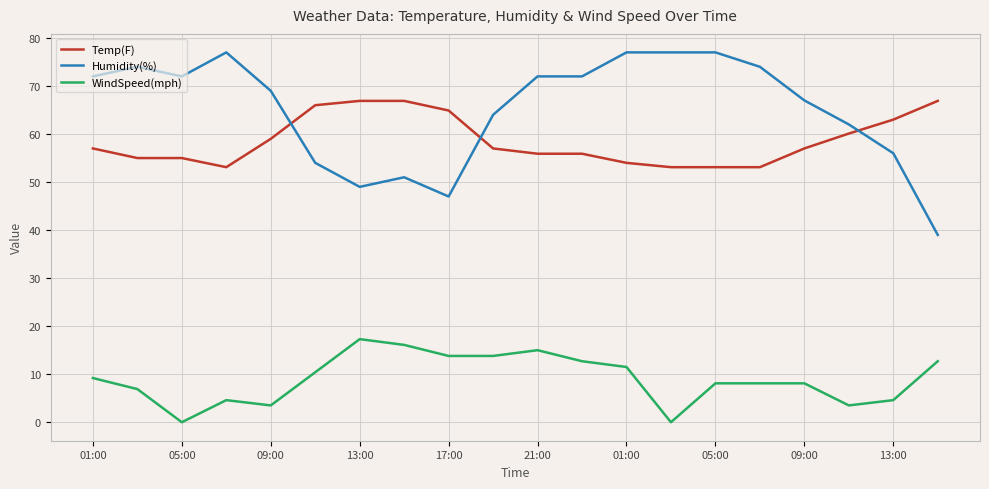

Which series has the widest spread of values?

Humidity(%)